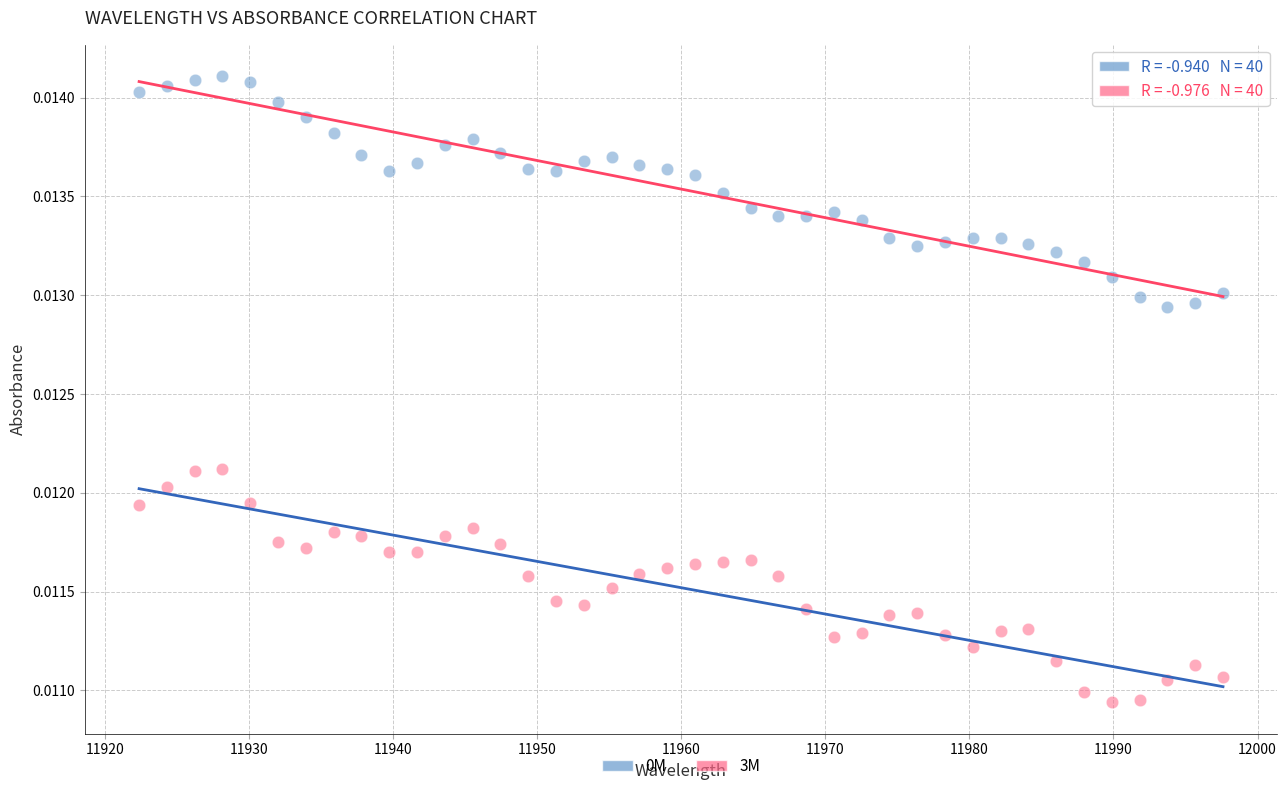

Across all data points, what is the range of X values (max minus min)?

75.2